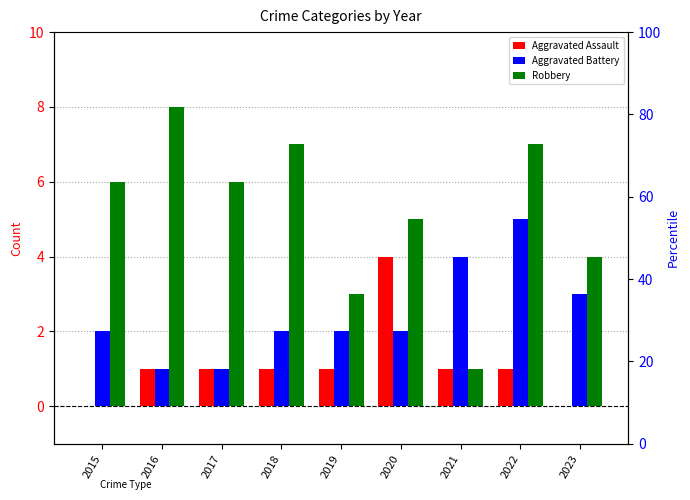

Reading right to left, list all the values displayed in this chart.

Aggravated Assault: 2023=0	2022=1	2021=1	2020=4	2019=1	2018=1	2017=1	2016=1	2015=0
Aggravated Battery: 2023=3	2022=5	2021=4	2020=2	2019=2	2018=2	2017=1	2016=1	2015=2
Robbery: 2023=4	2022=7	2021=1	2020=5	2019=3	2018=7	2017=6	2016=8	2015=6